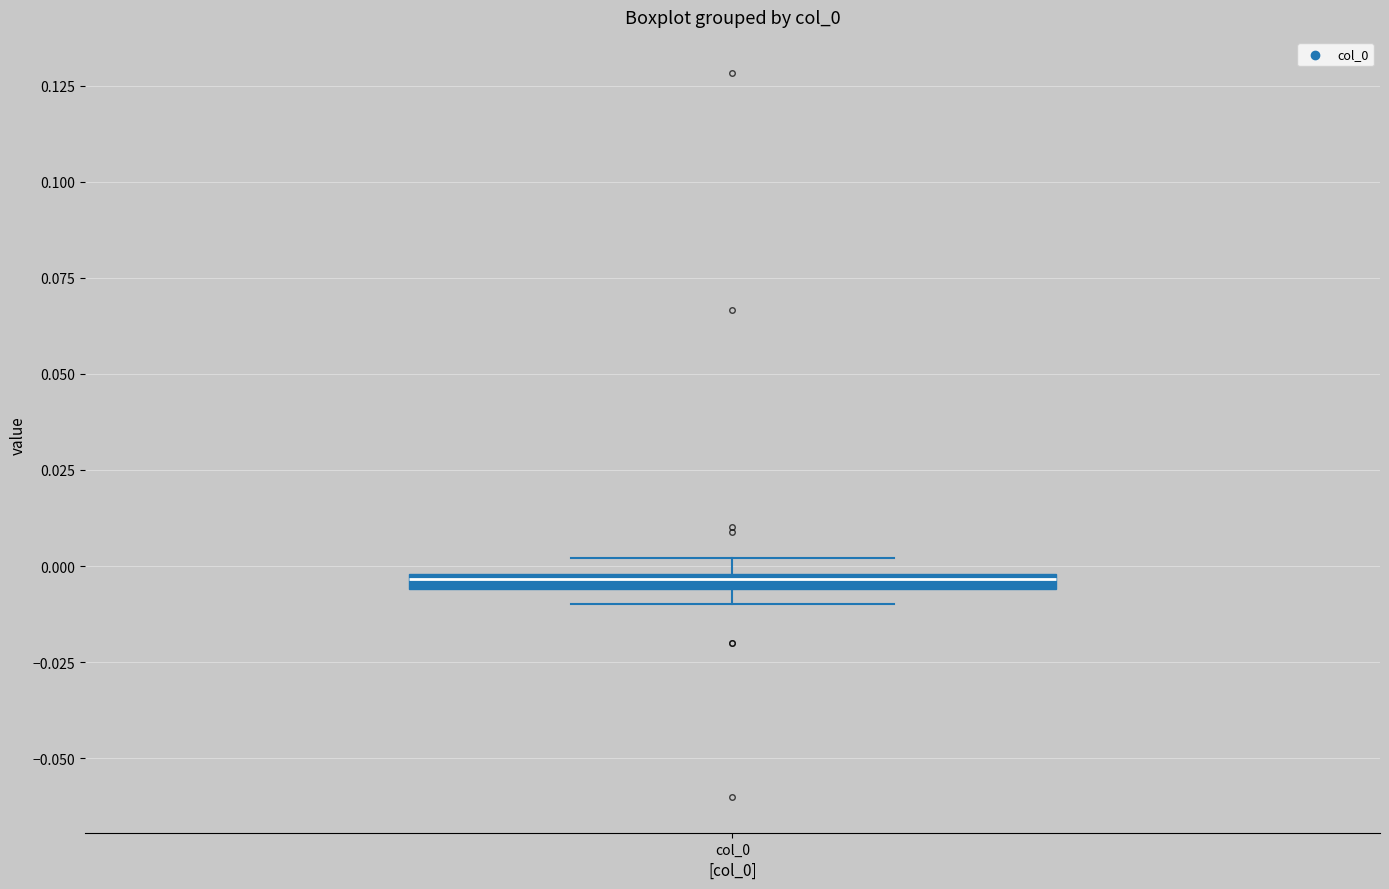

Where is the upper edge of the box for col_0 on the y-axis? The values are not printed on the chart, so give them approximately, as read against the axis.

0.000